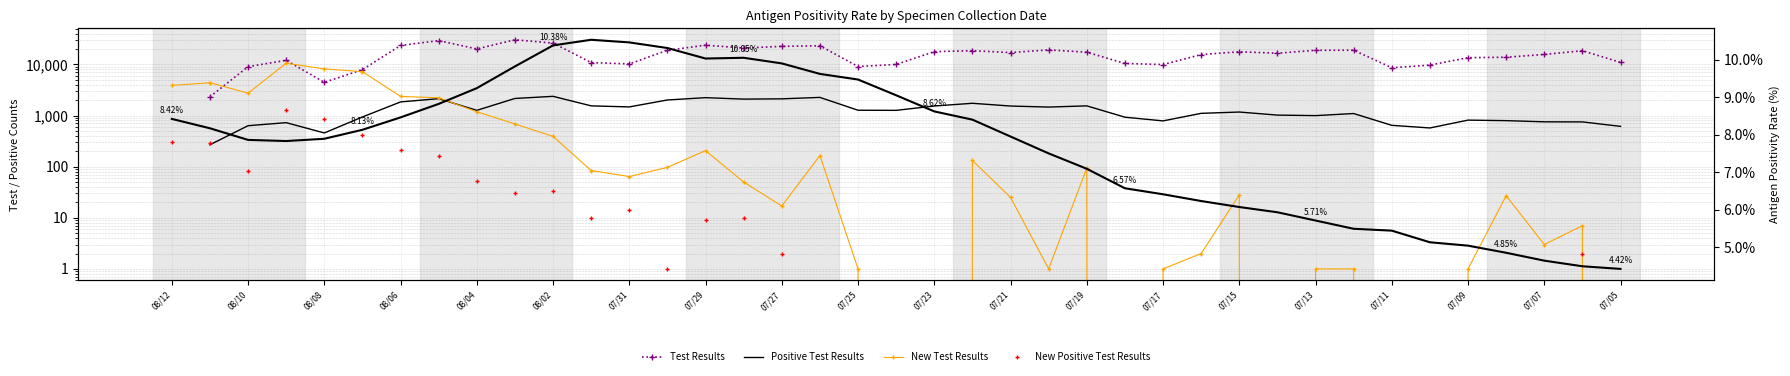

What is the sum of all New Test Results values?

44753.0